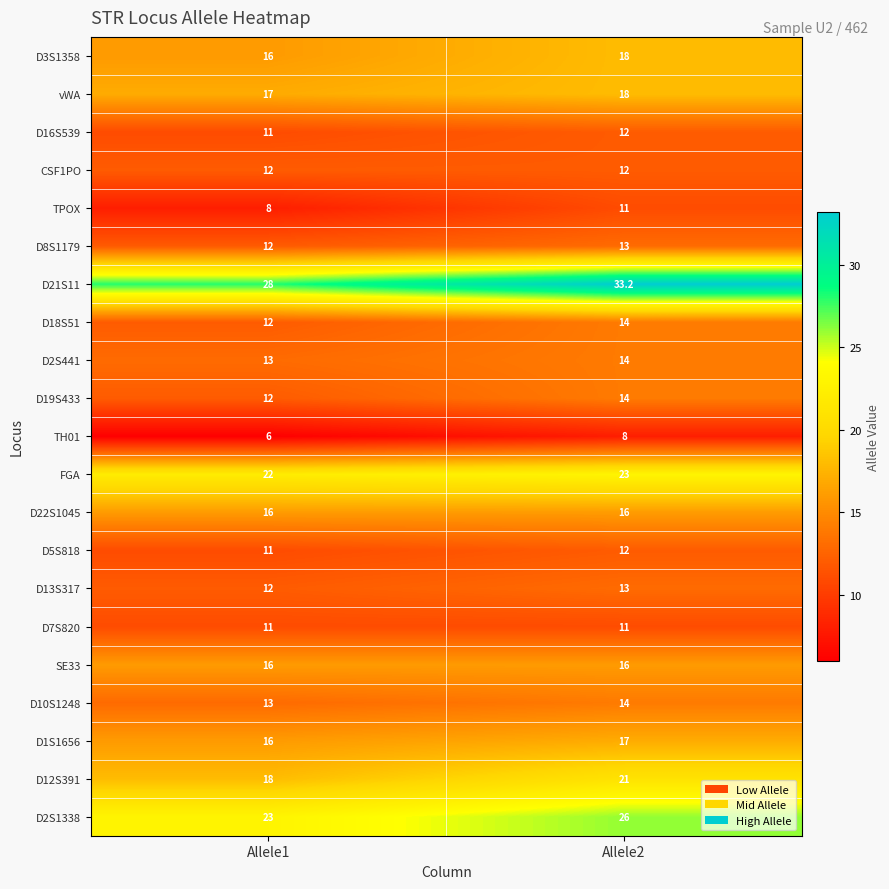

At which label is FGA closest to 22?

Allele1